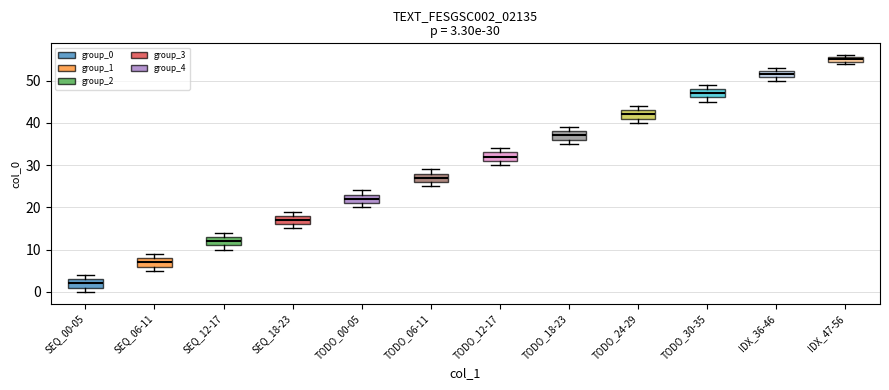

Which box's median line is the highest?

IDX_47-56